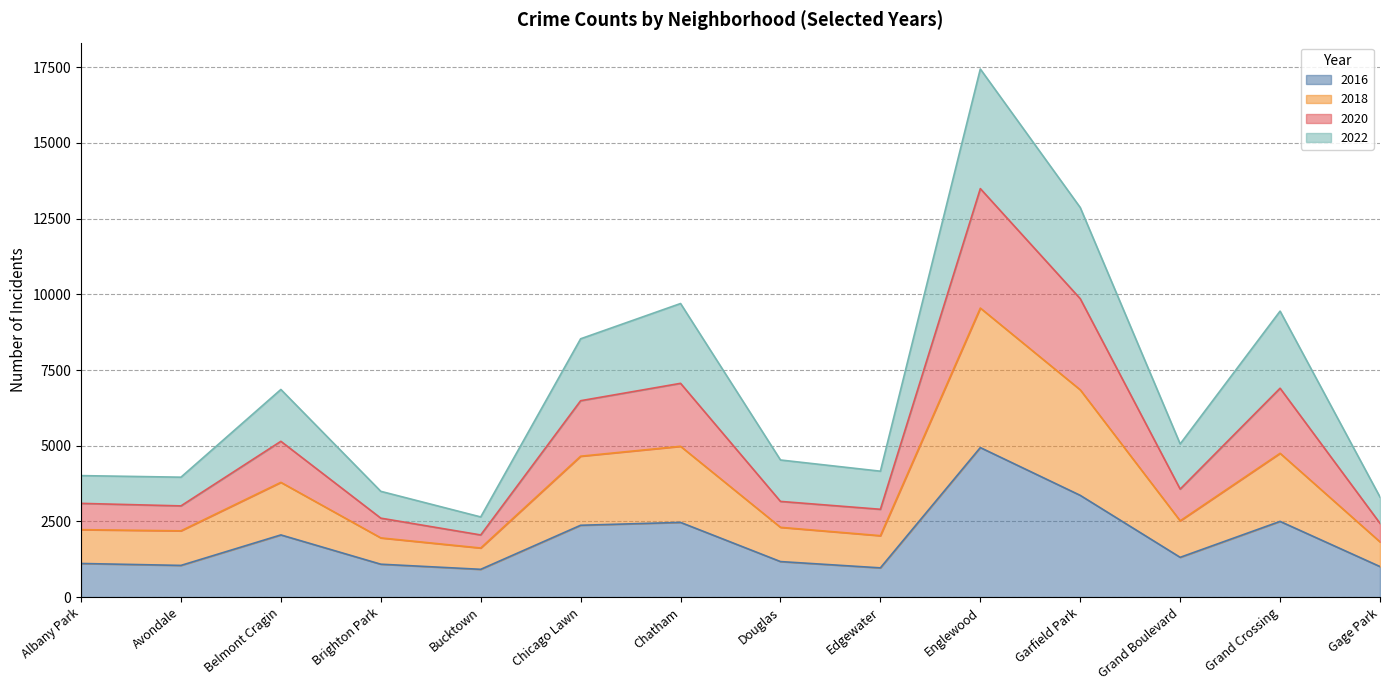

At which label does 2016 reach its peak?

Englewood